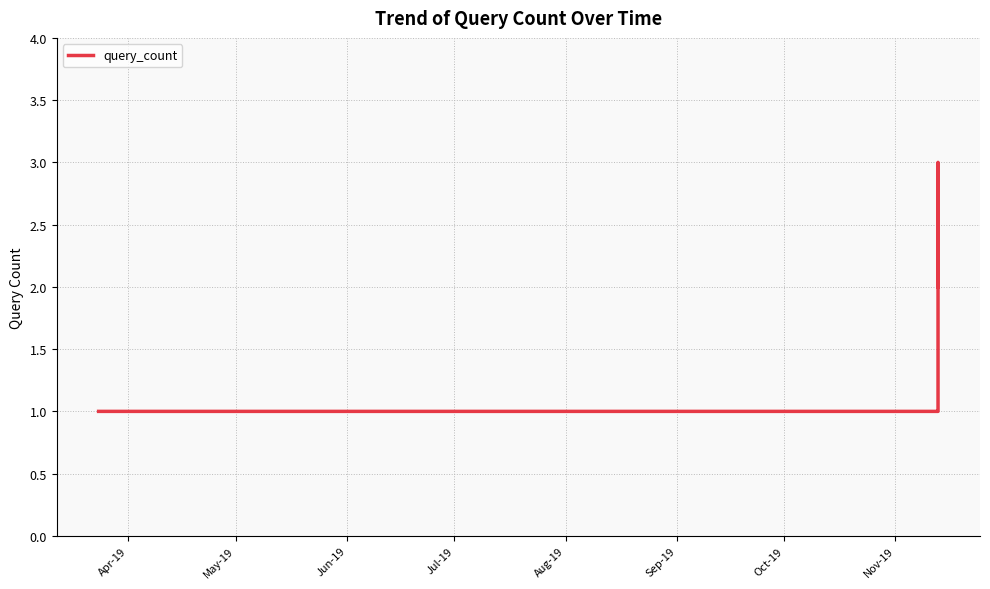

What is the sum of all values?

11